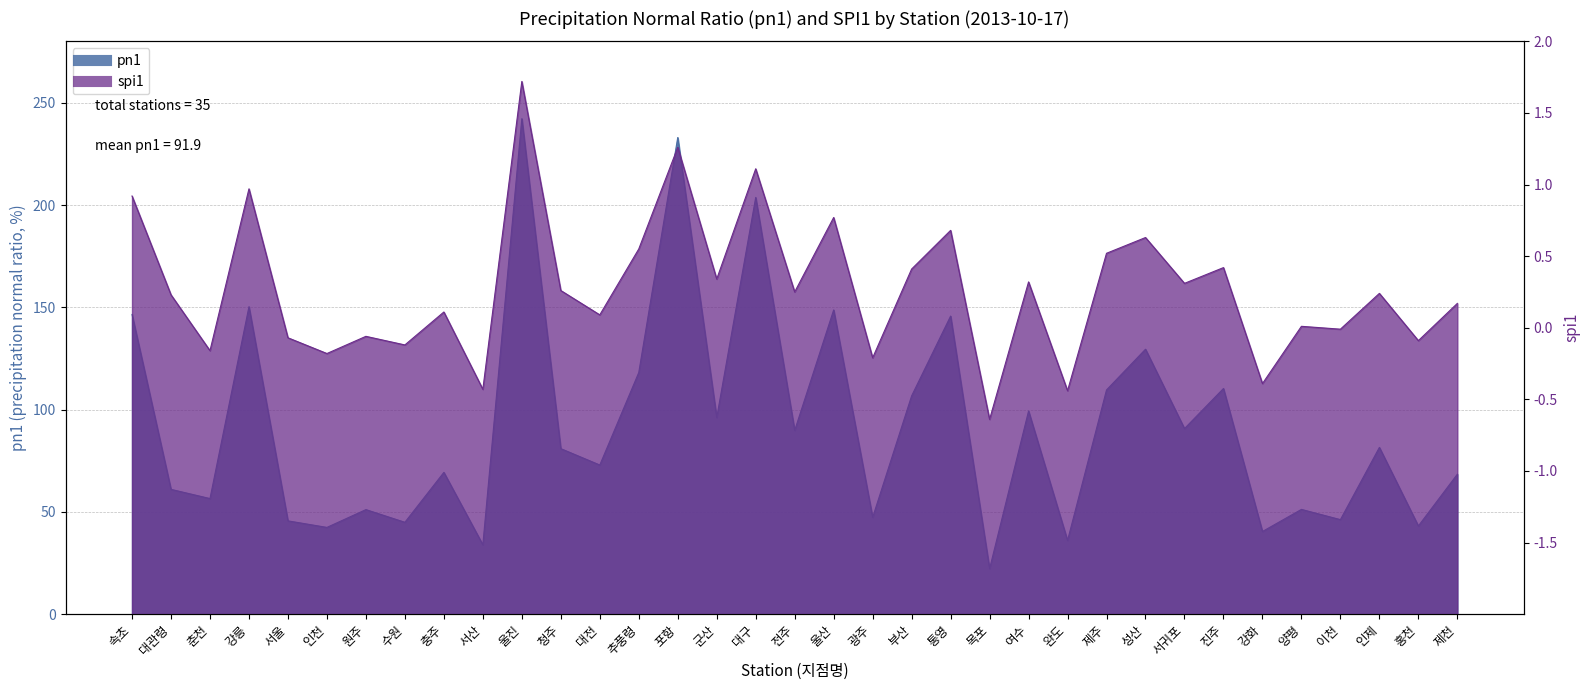

List the series in order of their overall mean, highest first.

pn1, spi1